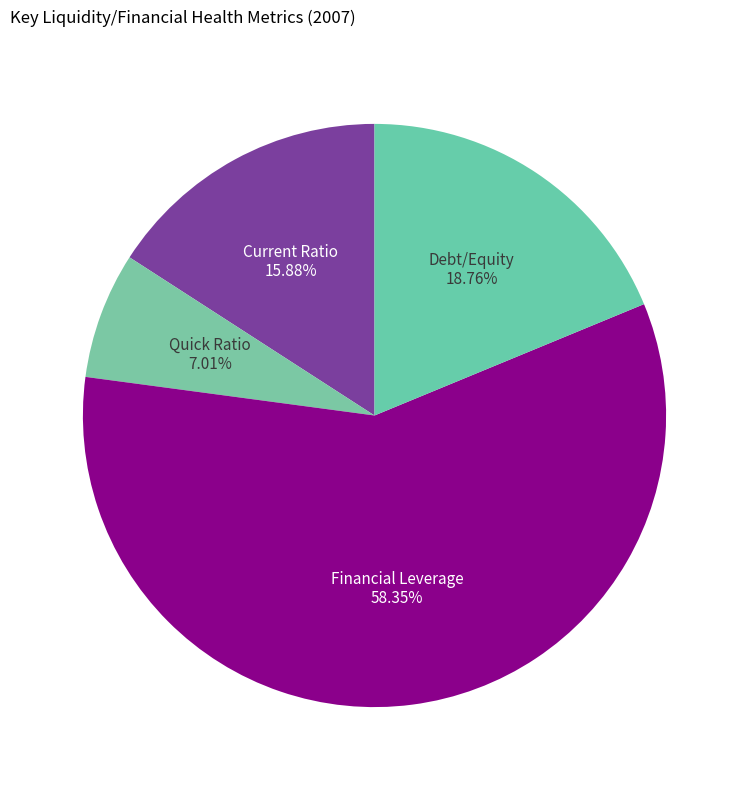

How many segments does this pie chart have?

4